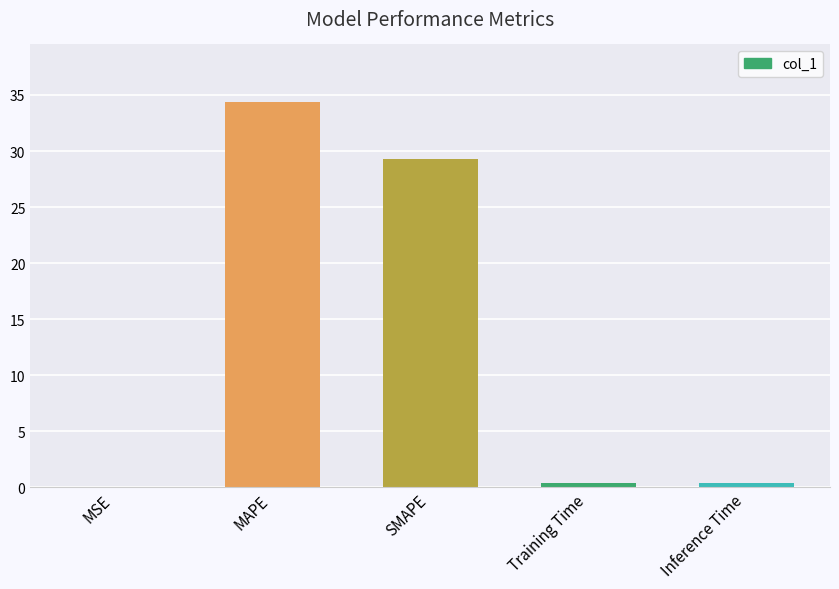

What is the sum of all values?

64.4